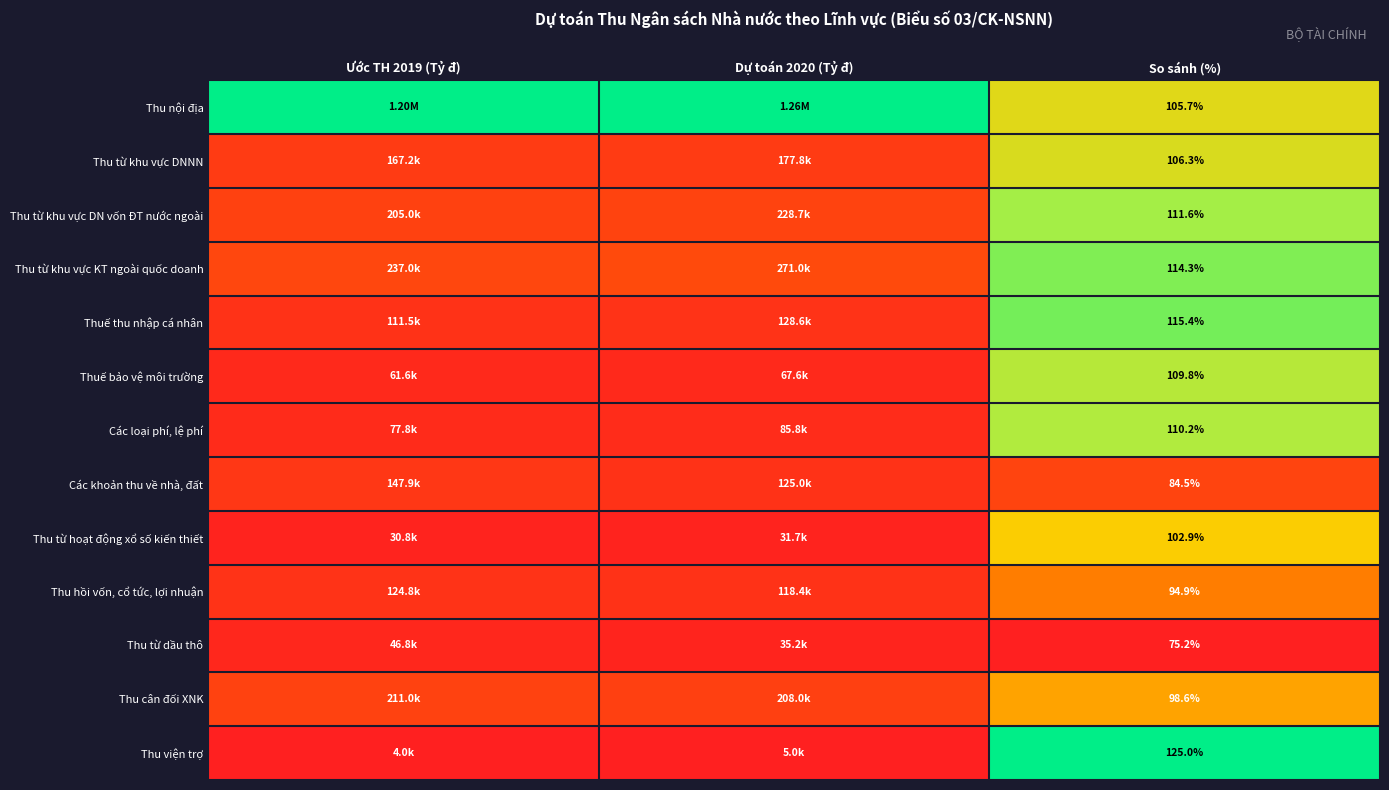

Rank the series at So sánh (%) from lowest to highest value.

Thu từ dầu thô, Các khoản thu về nhà, đất, Thu hồi vốn, cổ tức, lợi nhuận, Thu cân đối XNK, Thu từ hoạt động xổ số kiến thiết, Thu nội địa, Thu từ khu vực DNNN, Thuế bảo vệ môi trường, Các loại phí, lệ phí, Thu từ khu vực DN vốn ĐT nước ngoài, Thu từ khu vực KT ngoài quốc doanh, Thuế thu nhập cá nhân, Thu viện trợ